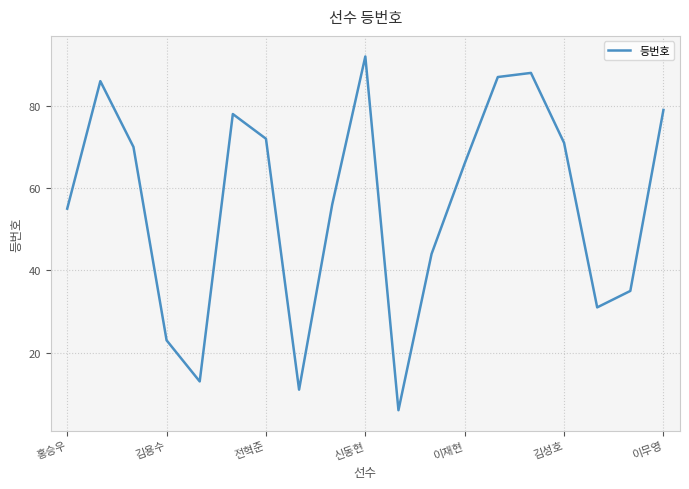

How many categories are shown in the chart?

19